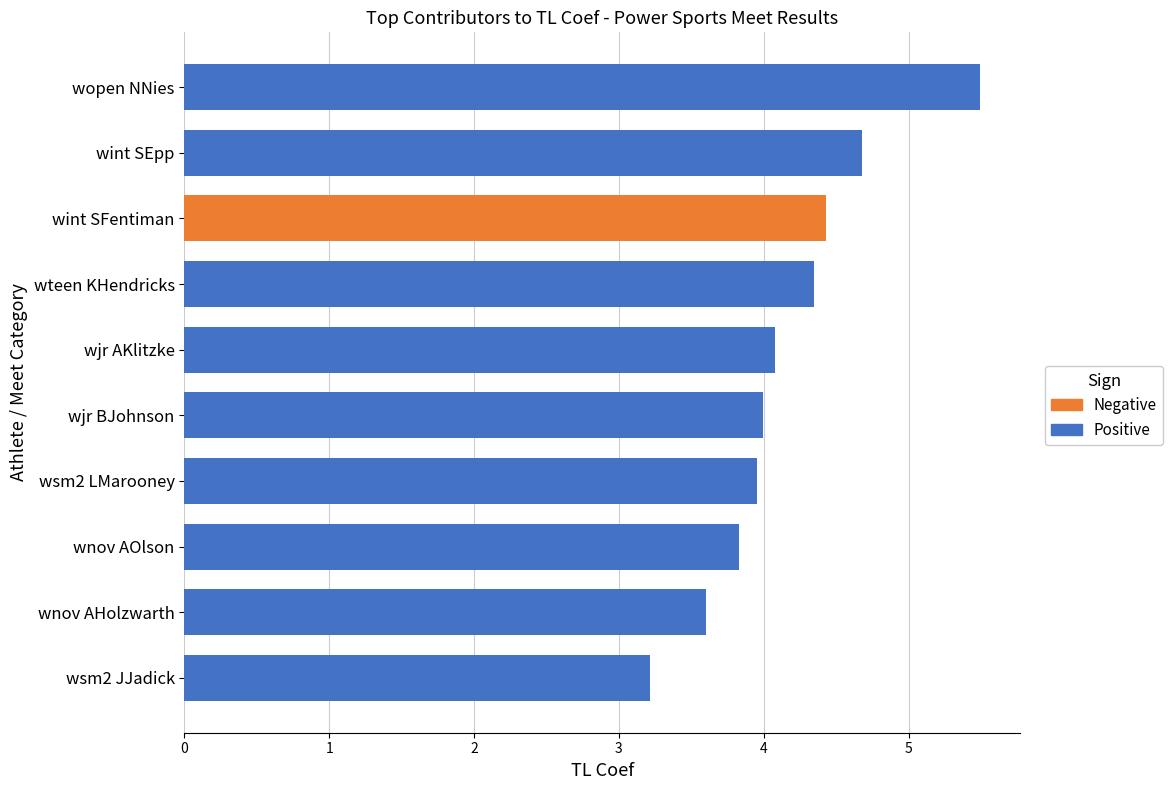

The Negative series shows -2.8 at wnov AOlson. True or false?

False